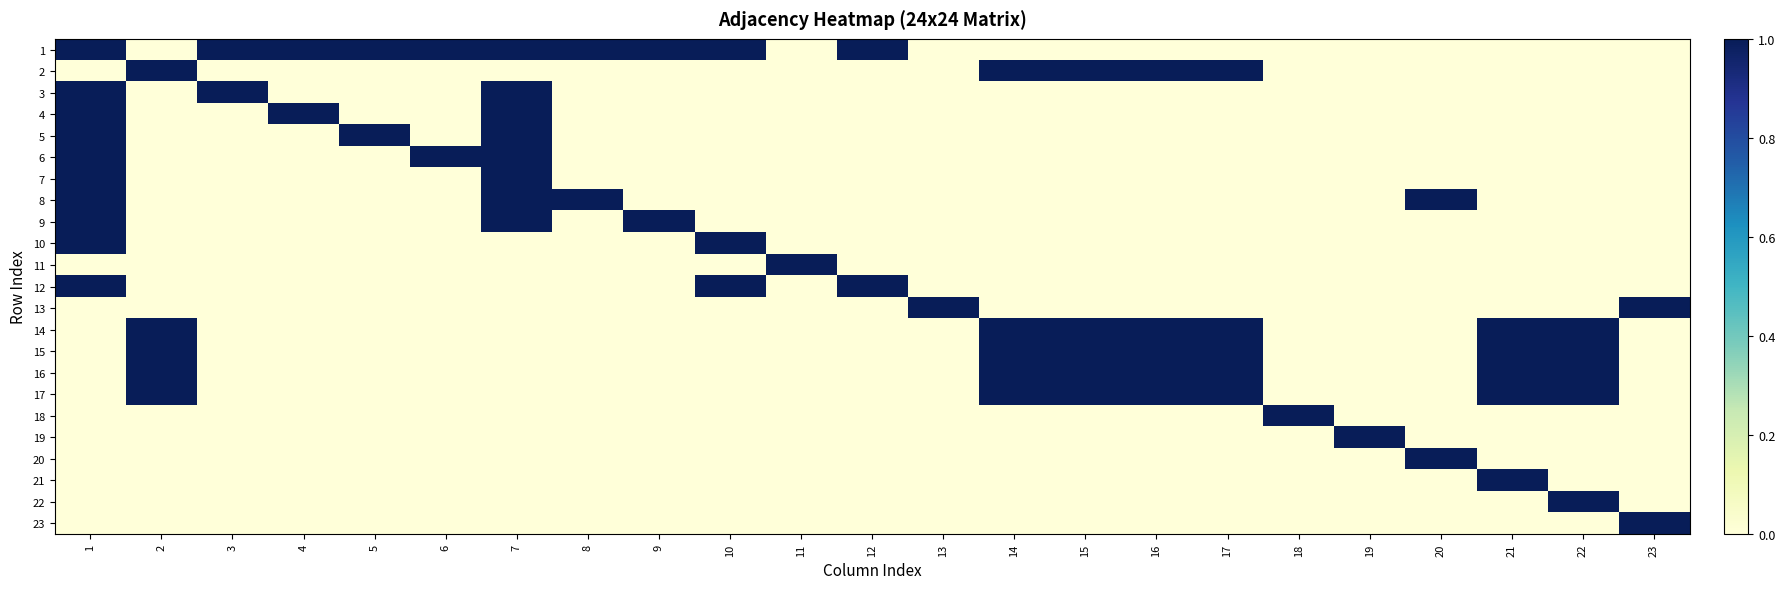

At 14, list the series in order from largest to smallest.

2, 14, 15, 16, 17, 1, 3, 4, 5, 6, 7, 8, 9, 10, 11, 12, 13, 18, 19, 20, 21, 22, 23